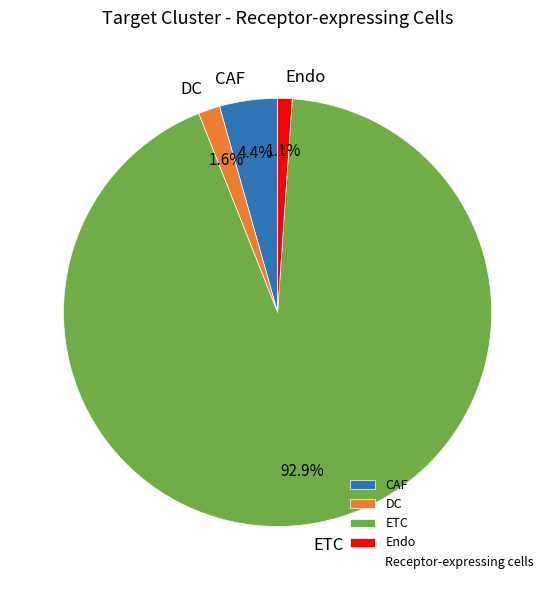

Does any single category account for the majority?

Yes